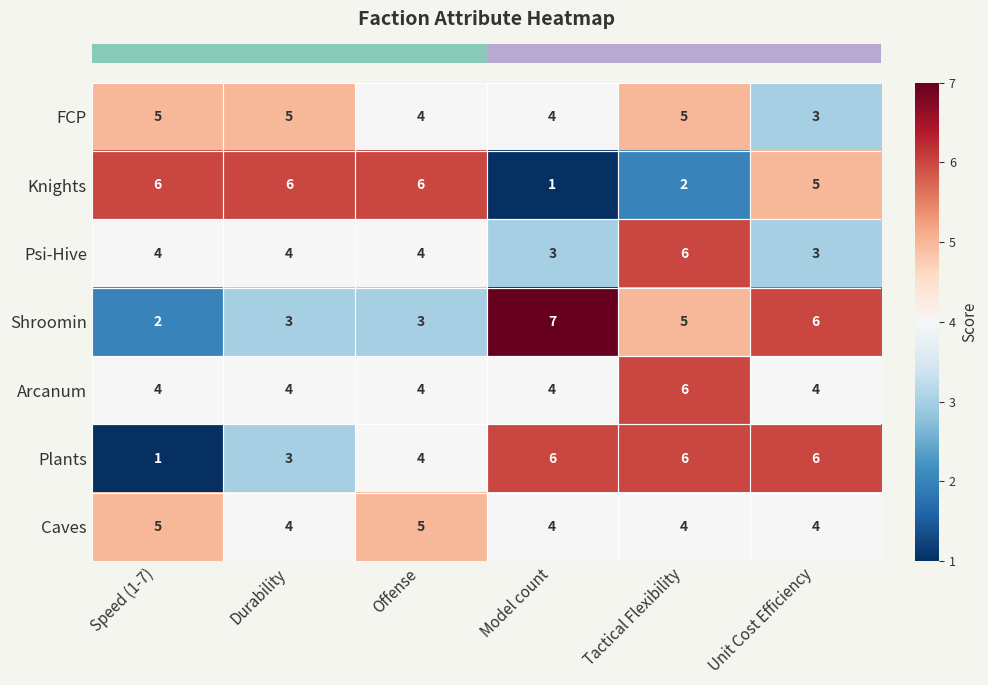

What is the approximate value of Shroomin at Offense?

3